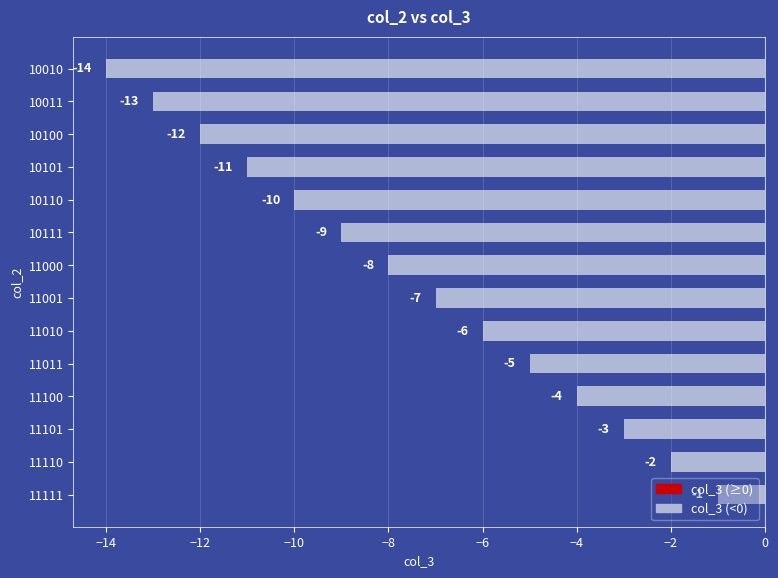

The value at 11010 is -6. True or false?

True